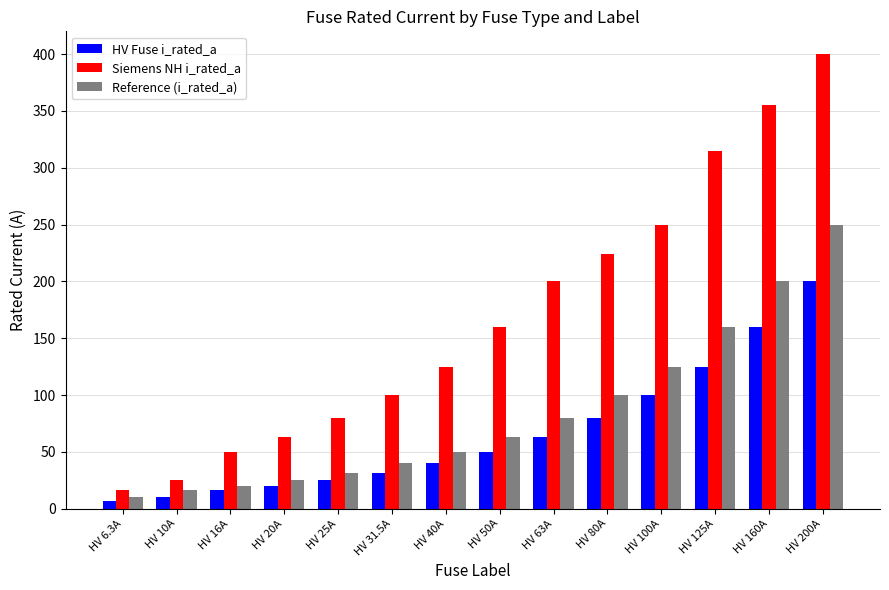

Read the HV Fuse i_rated_a value at HV 10A.

10.0